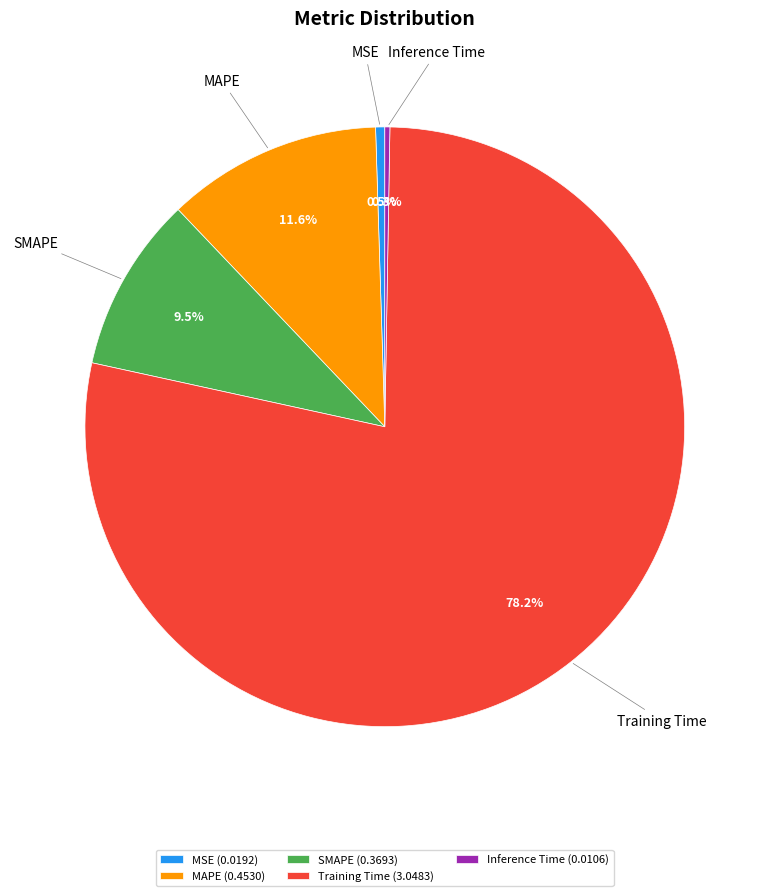

Combined, what portion of the pie is Training Time and MSE?

78.6%